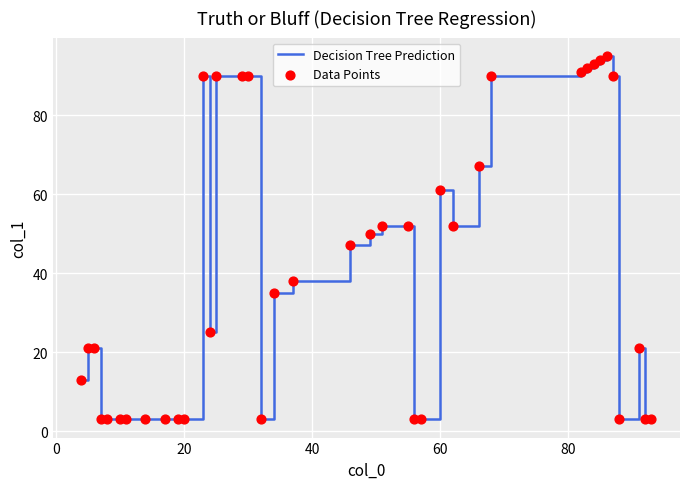

What is the smallest value displayed?

3